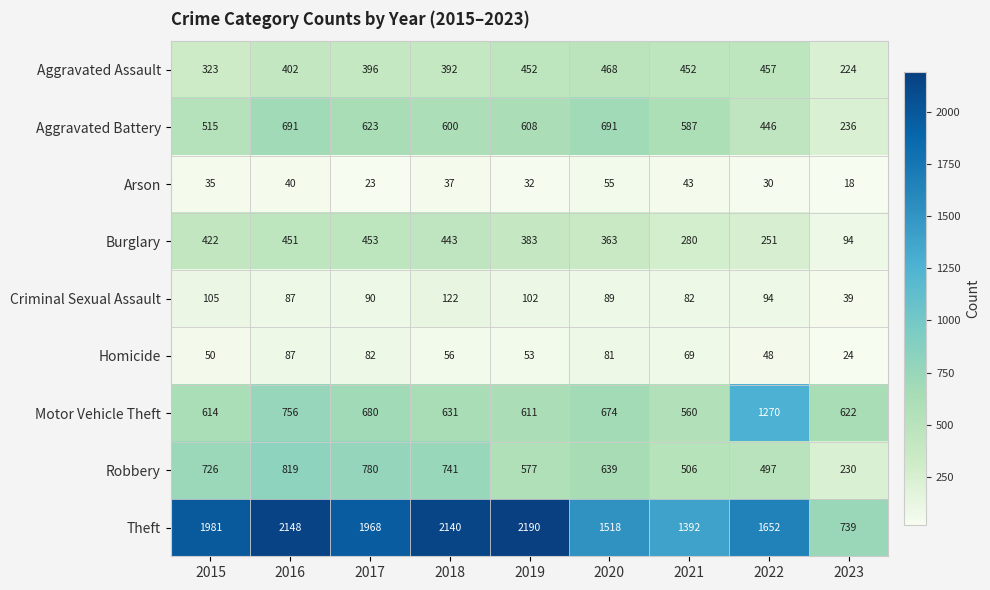

List the series in order of their peak value, highest first.

Theft, Motor Vehicle Theft, Robbery, Aggravated Battery, Aggravated Assault, Burglary, Criminal Sexual Assault, Homicide, Arson